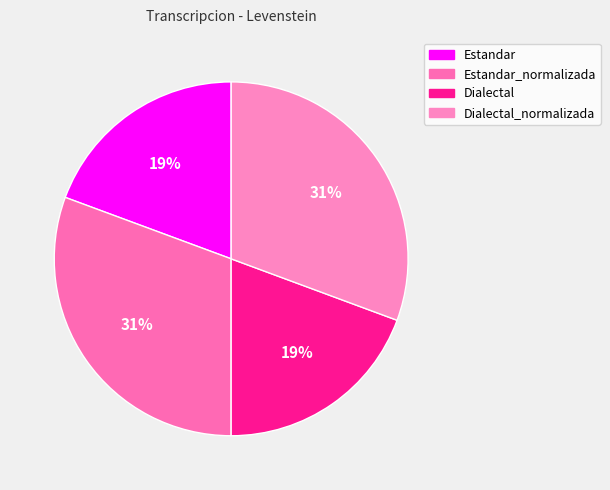

How many slices are in this pie chart?

4